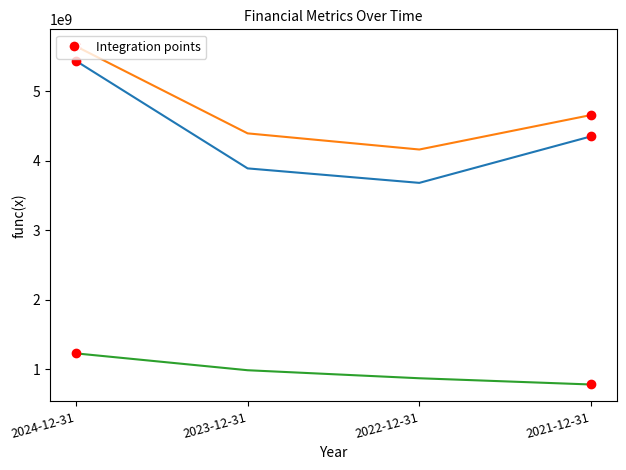

Which label corresponds to the largest value in the chart?

2024-12-31